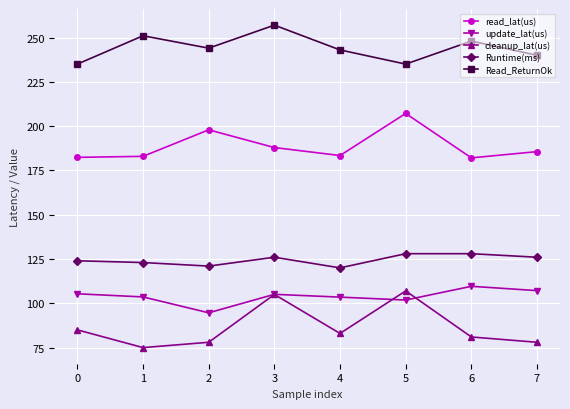

What is the lowest value of the read_lat(us) series?

182.1